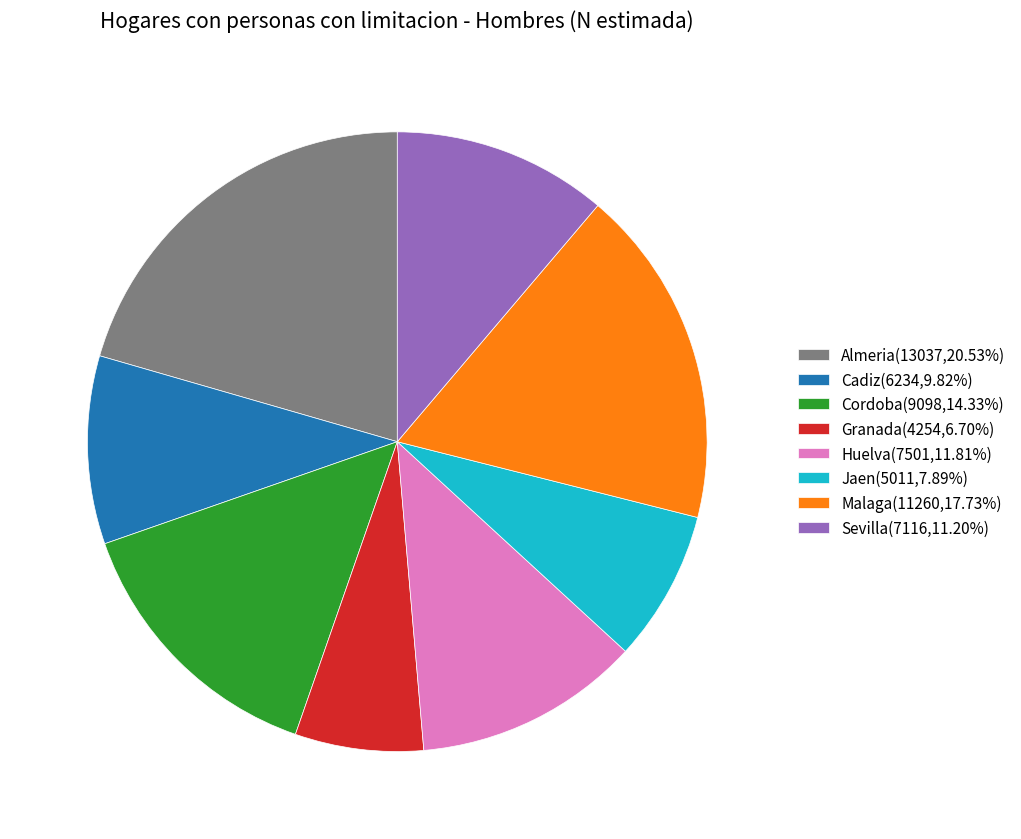

What is the smallest slice in the pie chart?

Granada